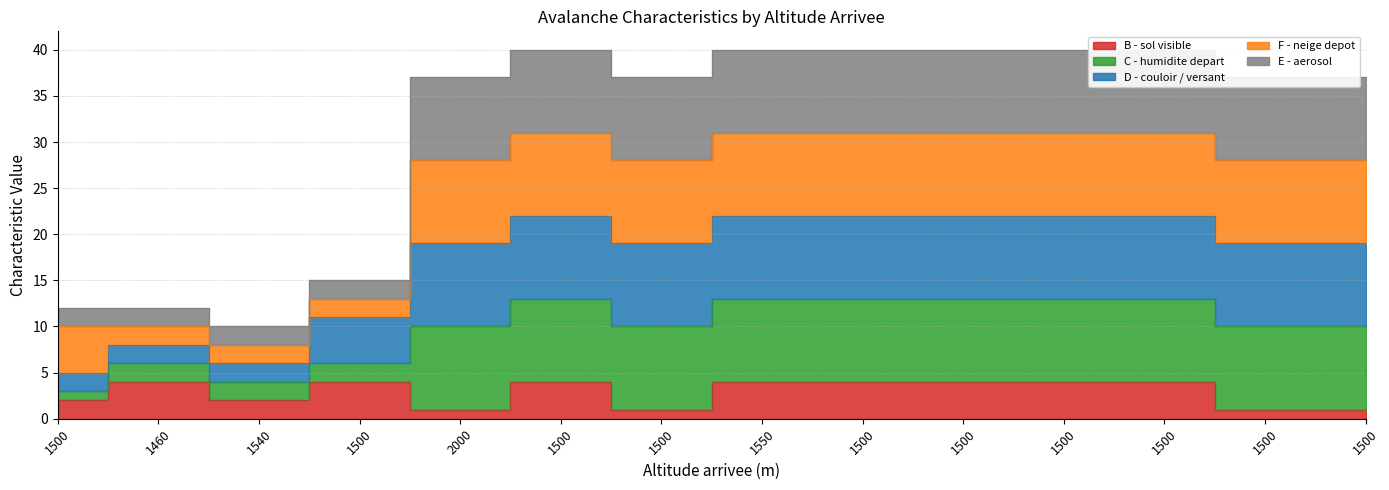

Which series has the largest total across all categories?

C - humidite depart